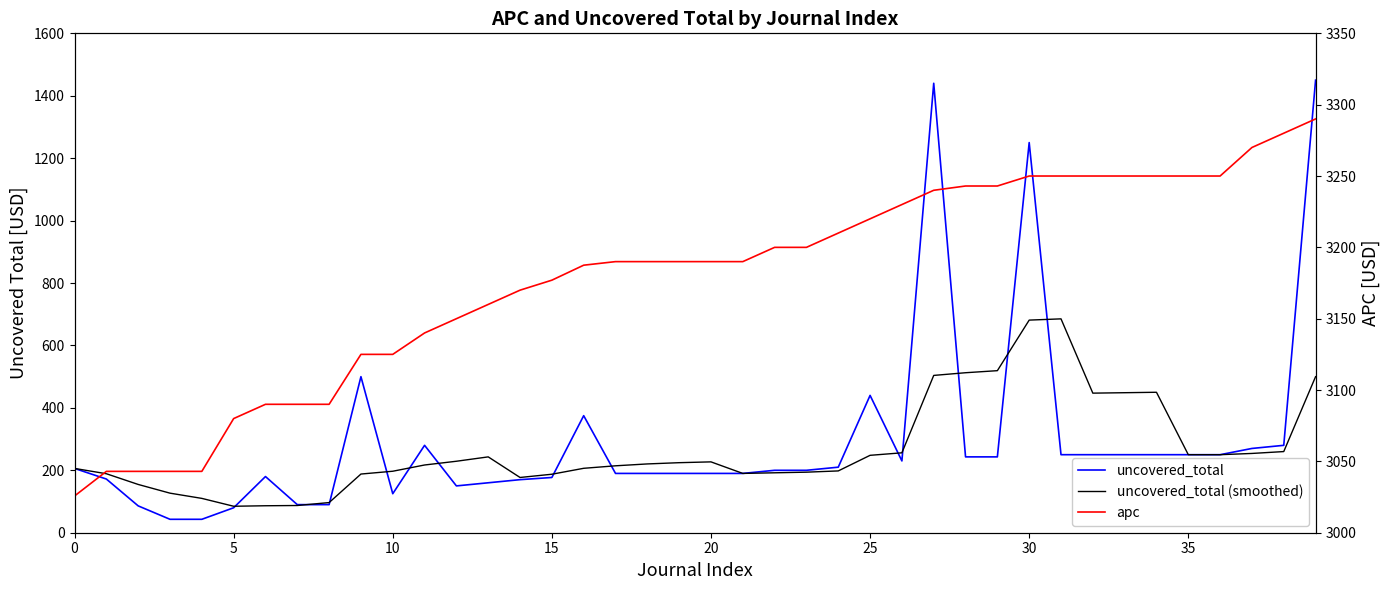

True or false: uncovered_total (smoothed) and uncovered_total intersect in this chart.

True